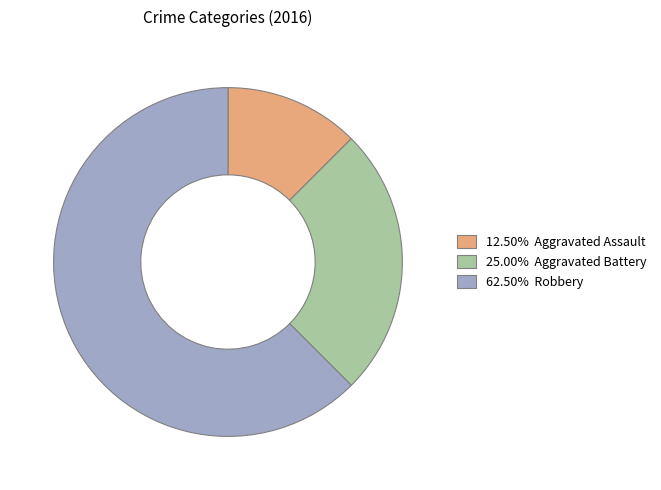

Combined, do 25.00% Aggravated Battery and 62.50% Robbery account for over 50%?

Yes